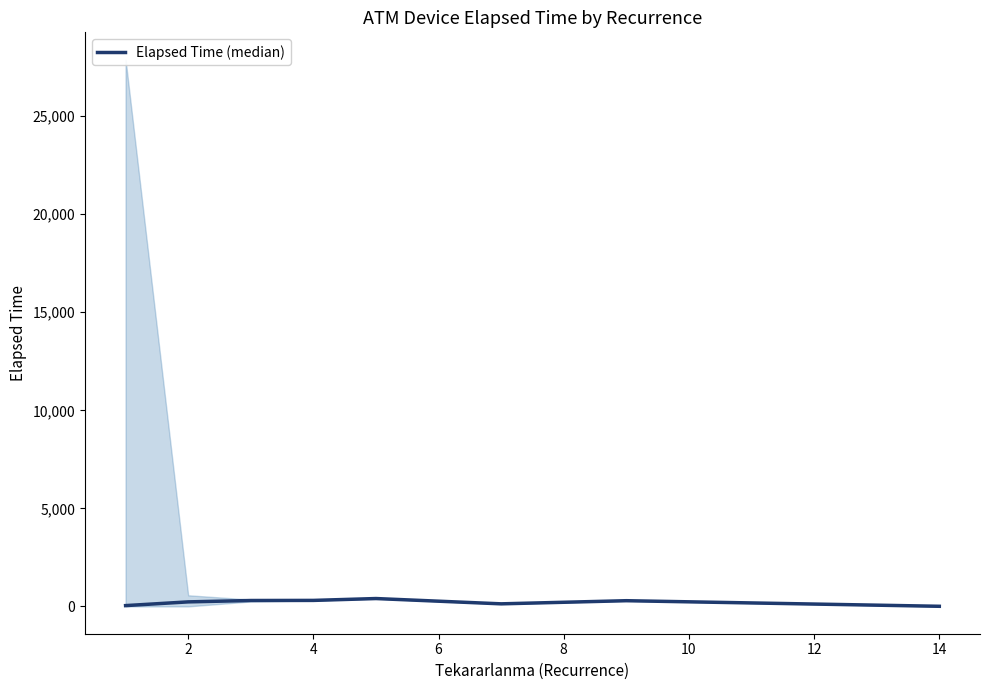

How many lines are shown in the chart?

1